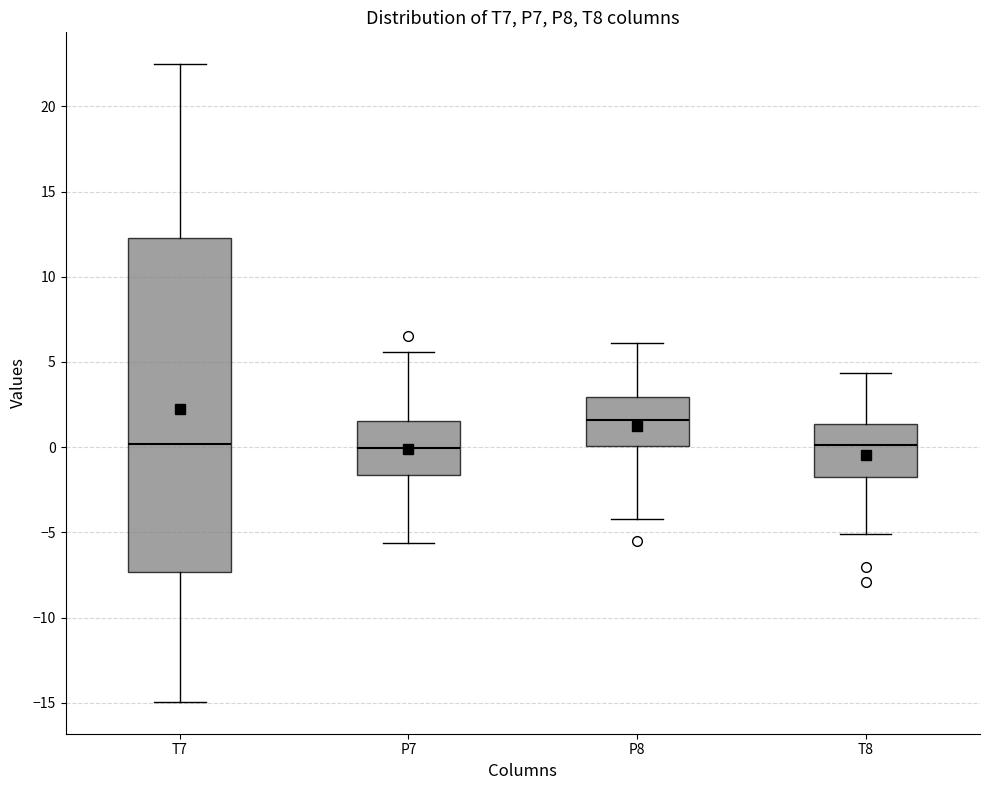

Reading left to right, transcribe this box plot: for each box, give where its median line is, the range the box spans, and where its two whiskers end, as read against the y-axis. The values are not printed on the chart, so give them approximately, as read against the axis.

T7: median 0.0, box -7.5 to 12.5, whiskers -15.0 to 22.5
P7: median 0.0, box -1.5 to 1.5, whiskers -5.5 to 5.5
P8: median 1.5, box 0.0 to 3.0, whiskers -4.0 to 6.0
T8: median 0.0, box -1.5 to 1.5, whiskers -5.0 to 4.5